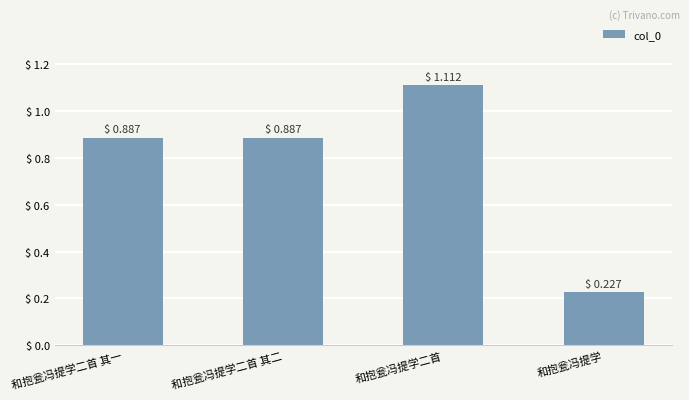

Are the bars horizontal?

No